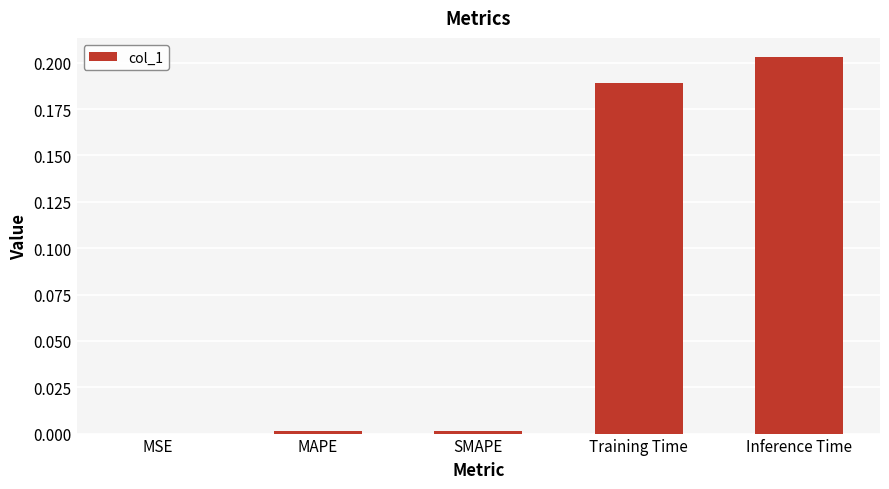

Between Training Time and MSE, which is larger?

Training Time